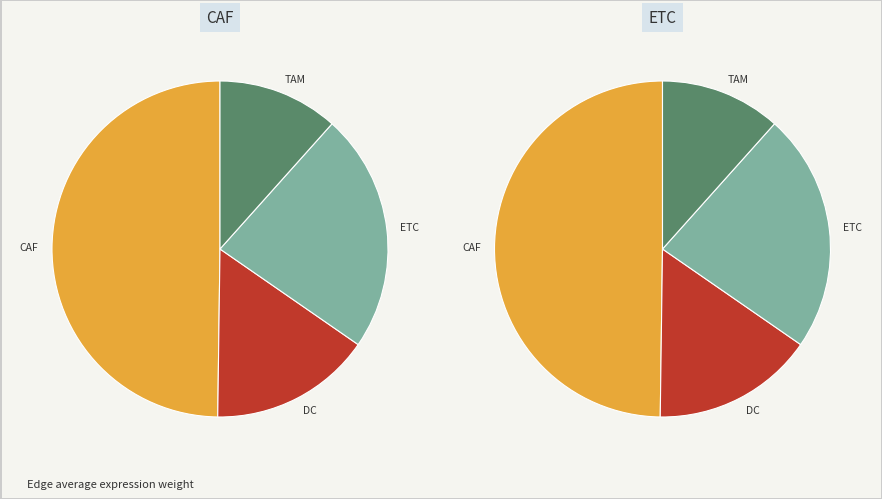

Is there a majority slice in this chart?

No